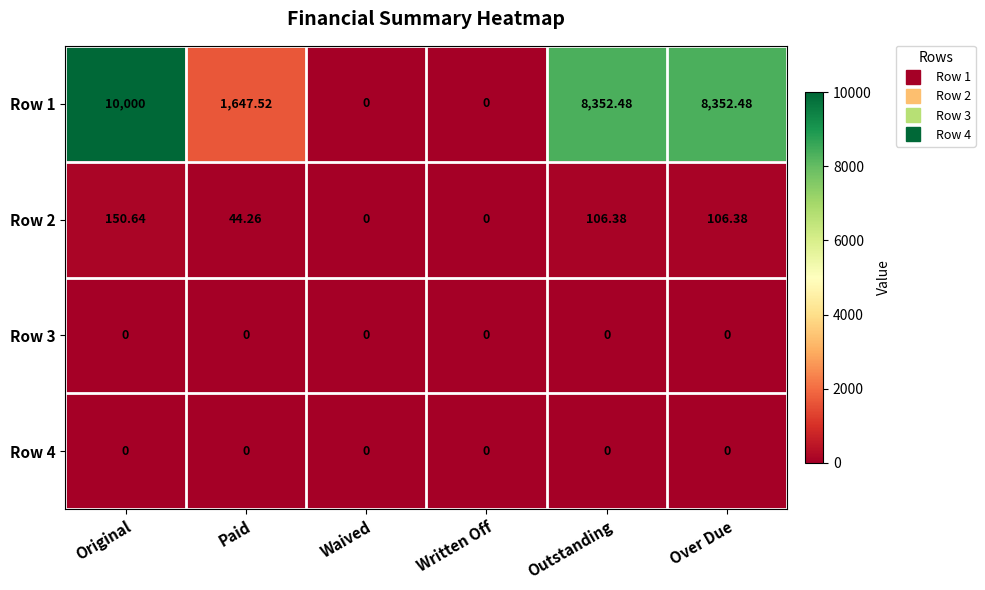

Where does the Row 2 series first go above 106?

Original